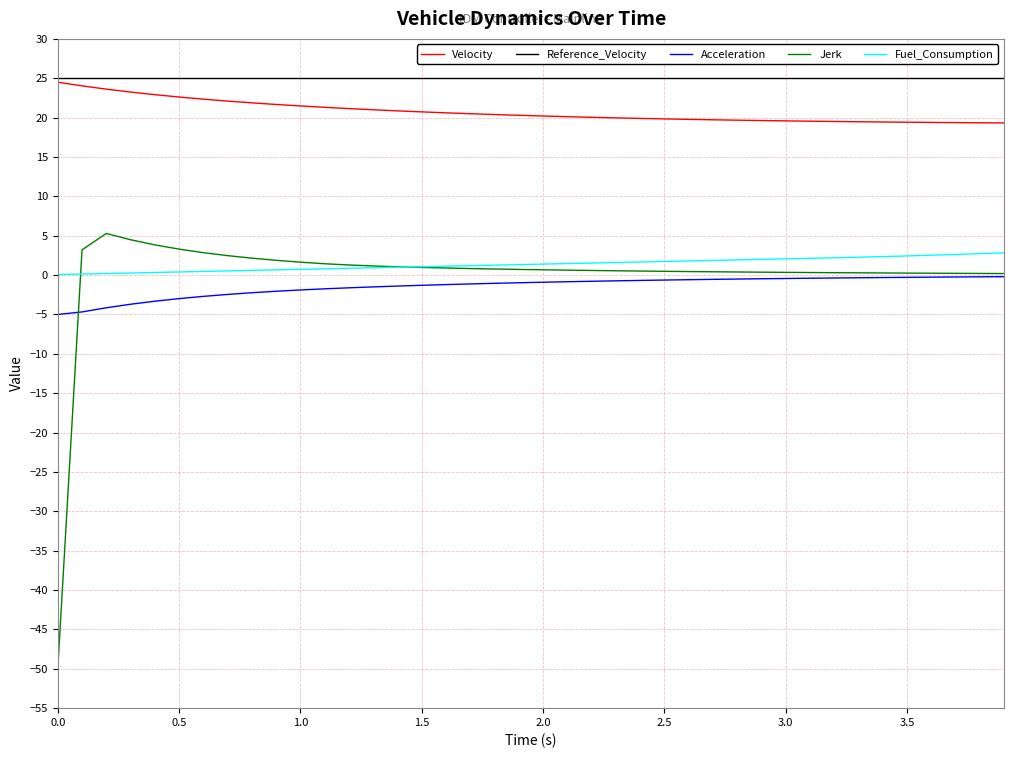

Which series has the largest range (max minus min)?

Jerk